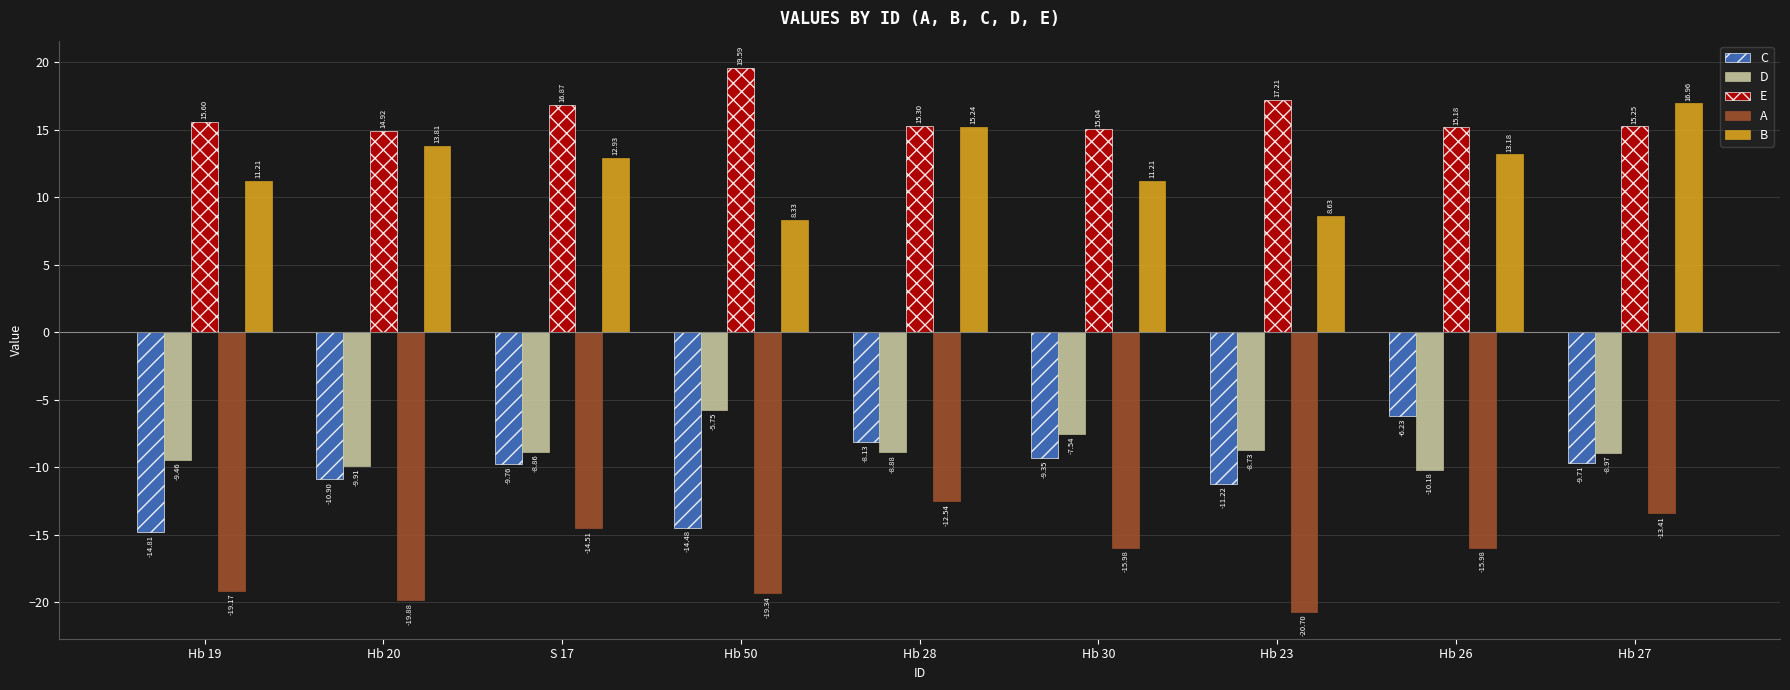

What is the difference between the D values at Hb 20 and Hb 50?

4.2